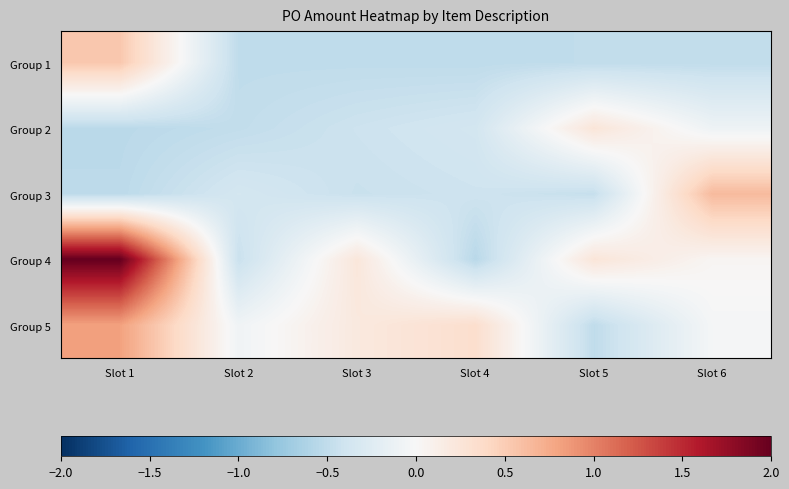

Between Slot 4 and Slot 6, which series saw the biggest shift?

Group 3